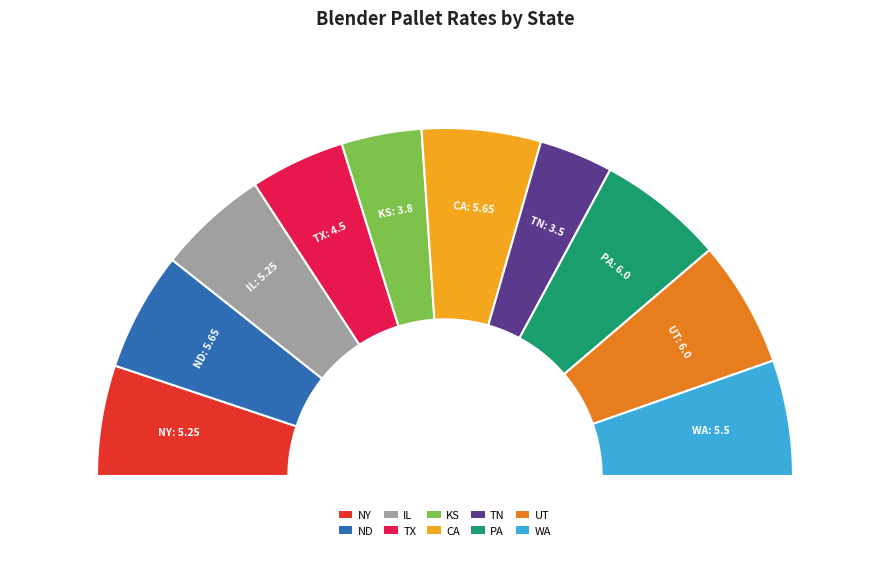

To the nearest percent, what percentage of the pie is PA?

12%